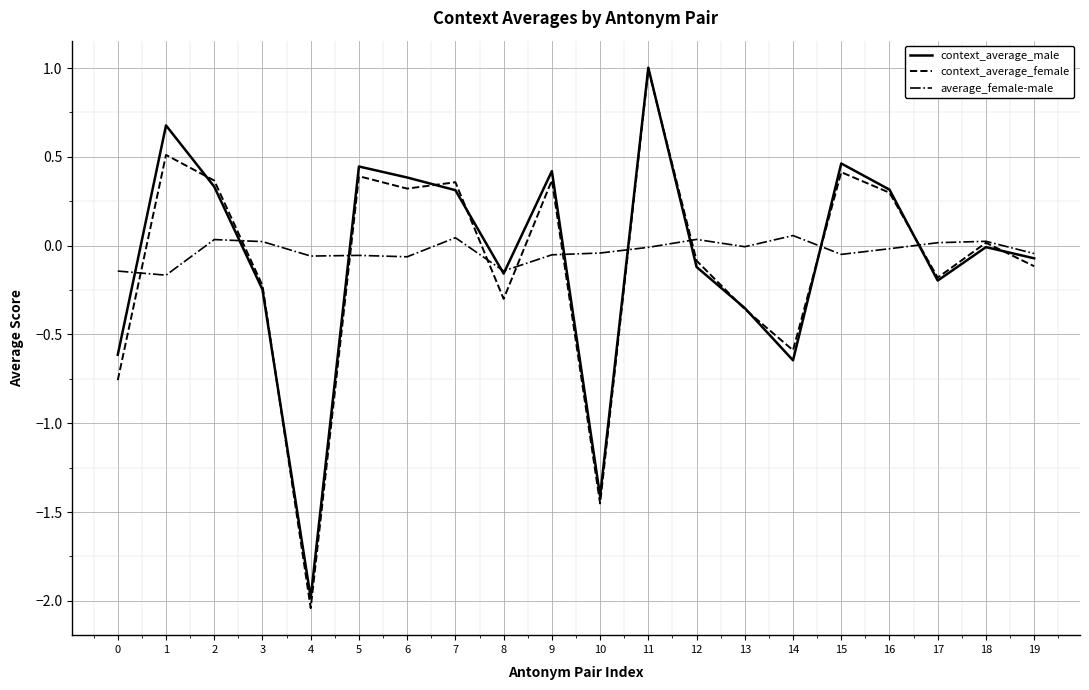

How many categories are shown in the chart?

20